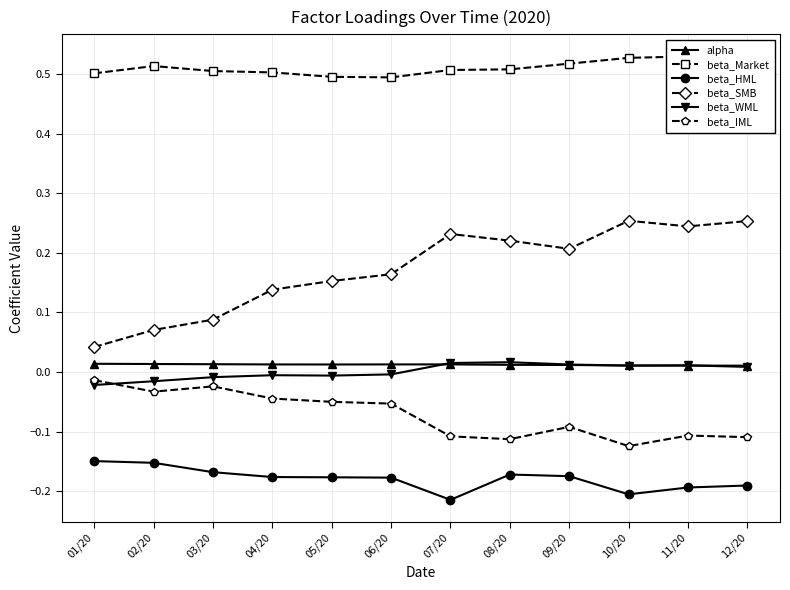

At which label is beta_WML closest to 0?

06/20